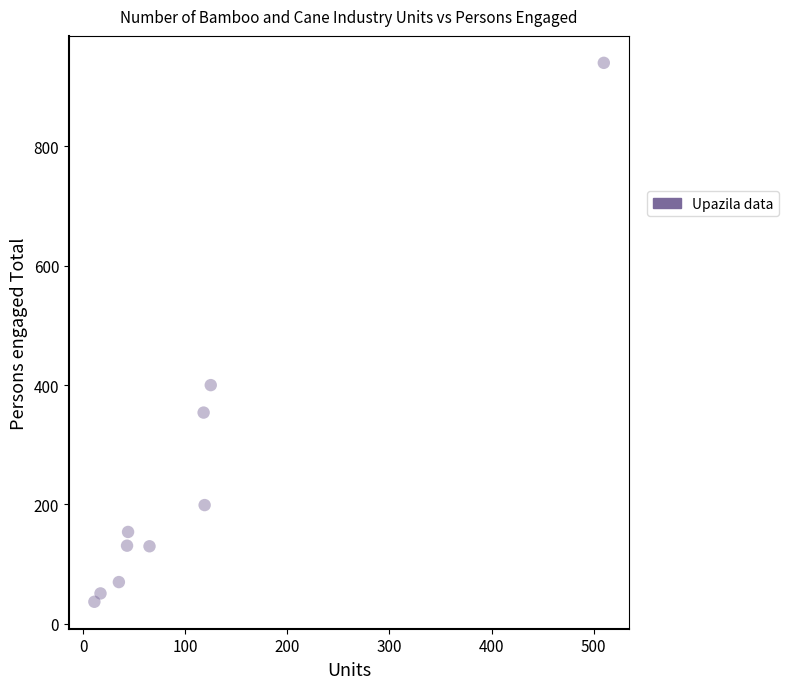

What Y value in the scatter plot is closest to 488?

400